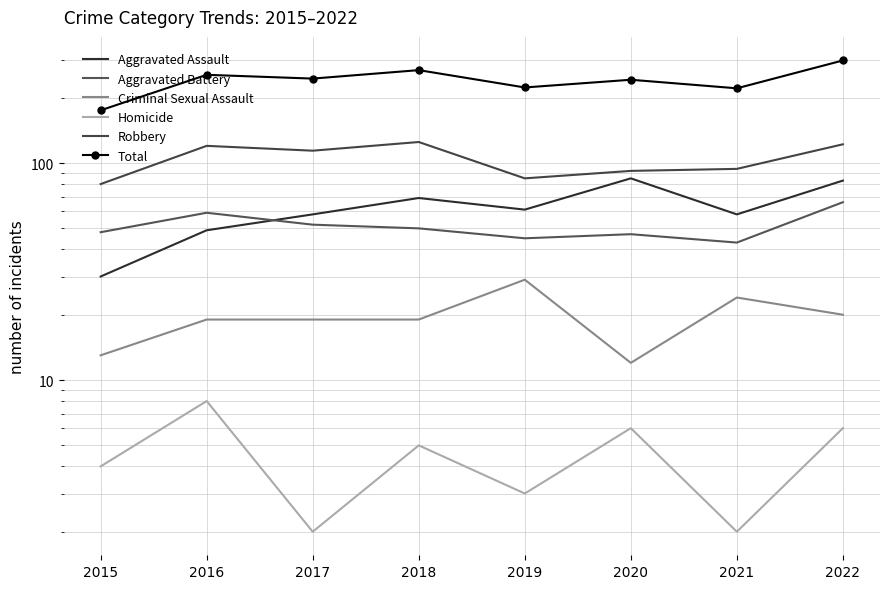

The Robbery series shows 94 at 2021. True or false?

True